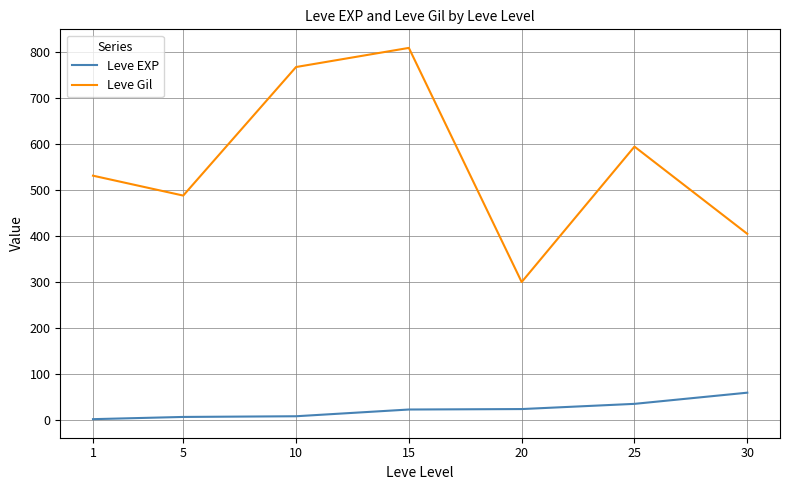

The value of Leve Gil at 15 is 1387.2. True or false?

False